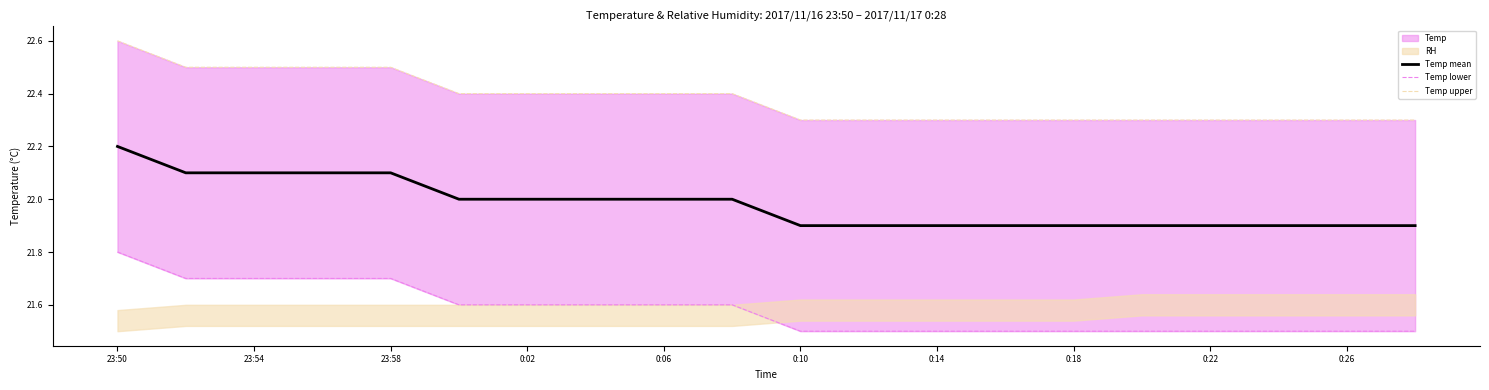

What value does the Temp mean series have at 0:18?

21.9